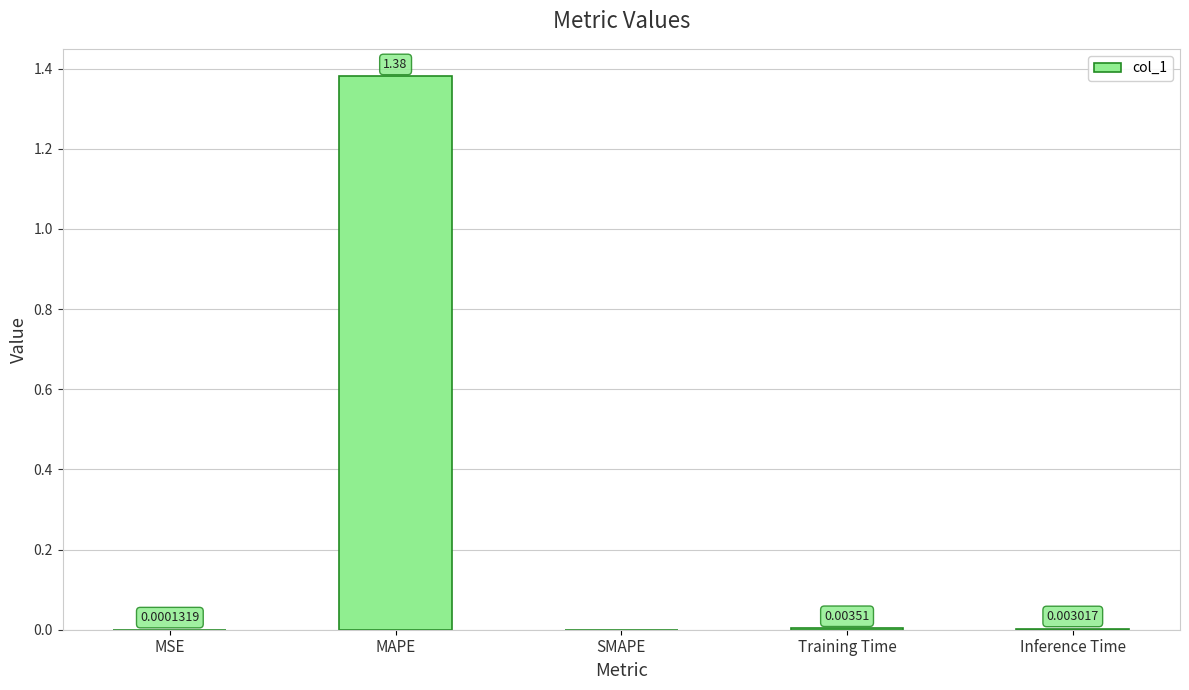

Which category has the highest value across all series?

MAPE